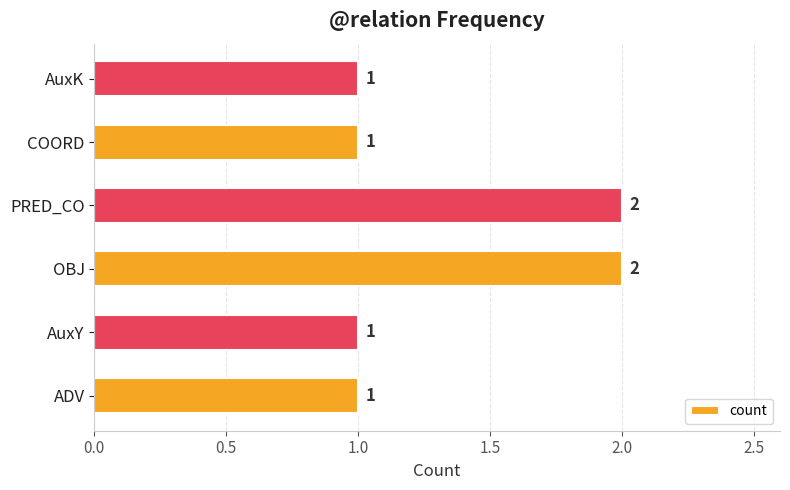

What is the difference between the maximum and minimum values?

1